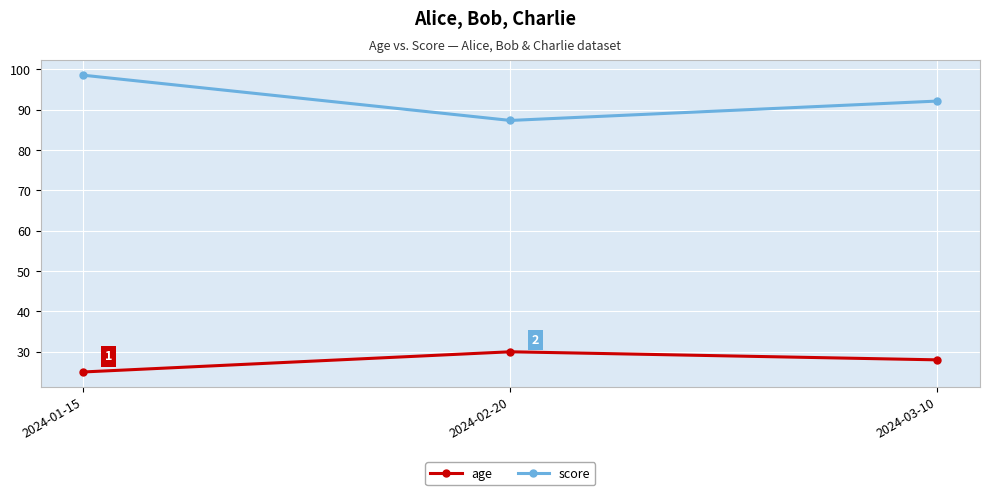

How many categories are shown in the chart?

3